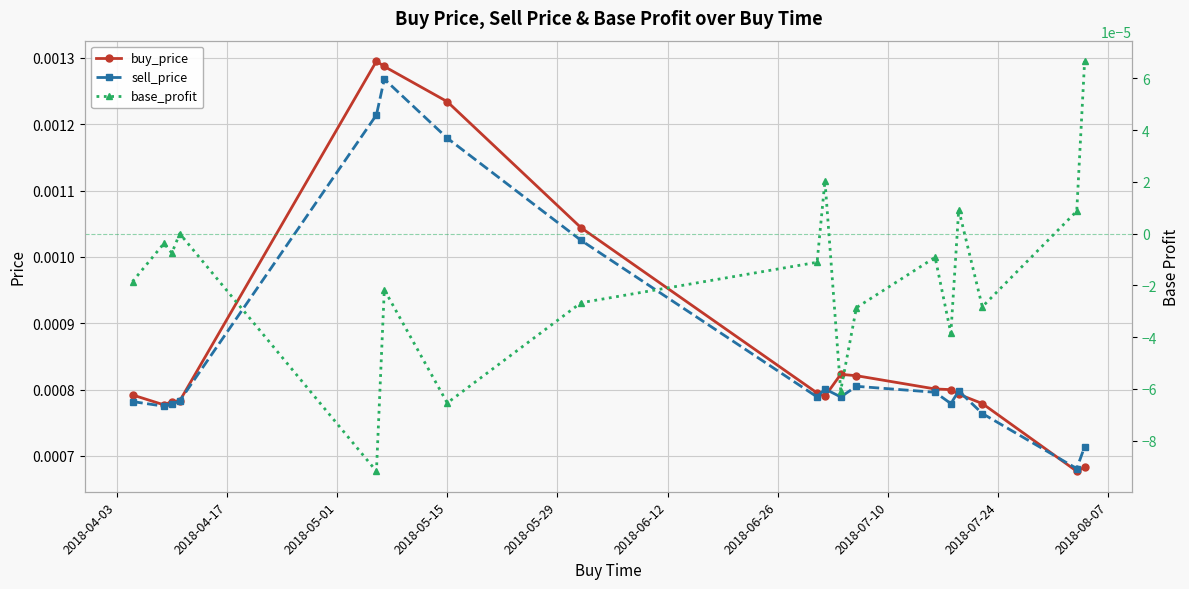

Count the sell_price values in the range 0 to 1.

18